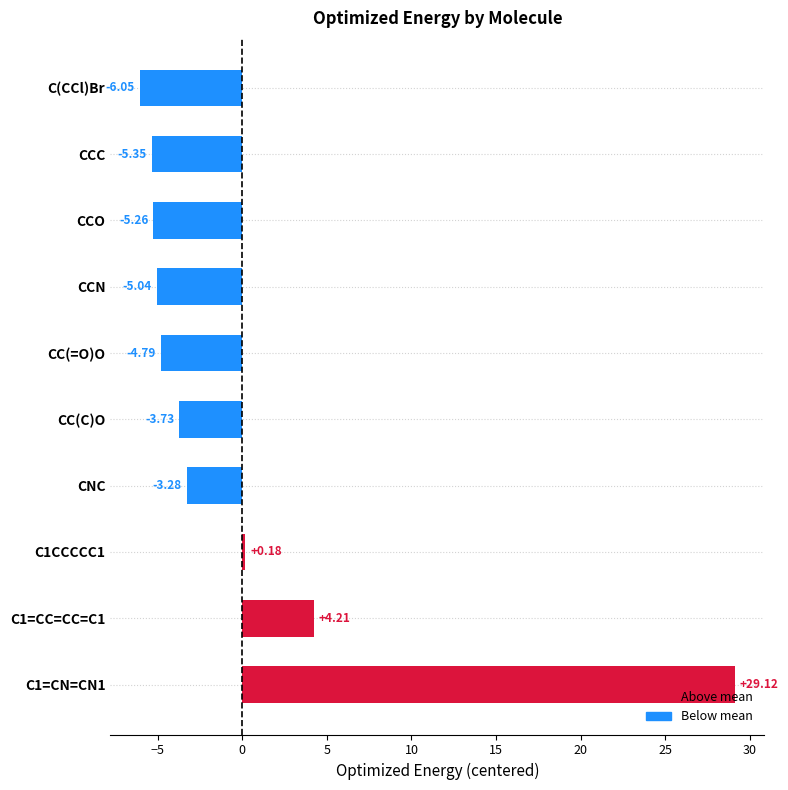

At which category does the chart reach its peak across all series?

C1=CN=CN1